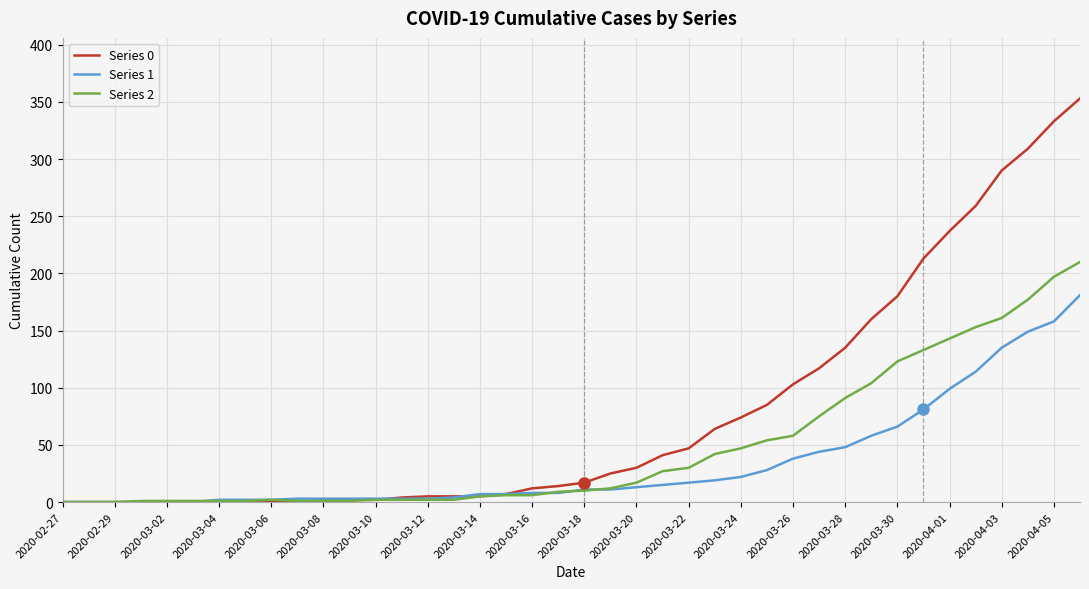

Which series has the largest total across all categories?

Series 0